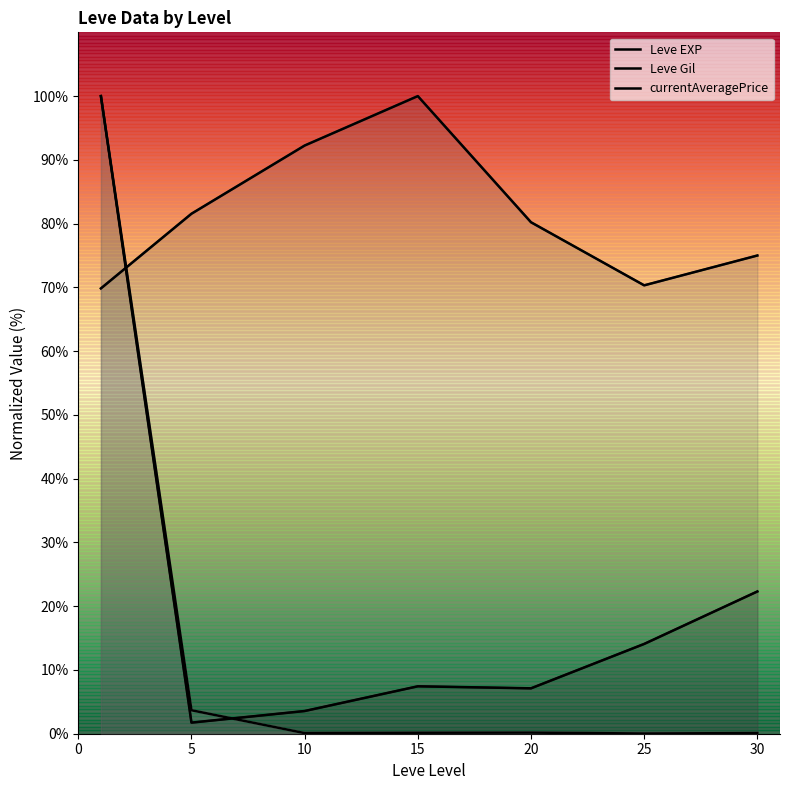

What is the difference between the currentAveragePrice values at 20 and 10?

0.1